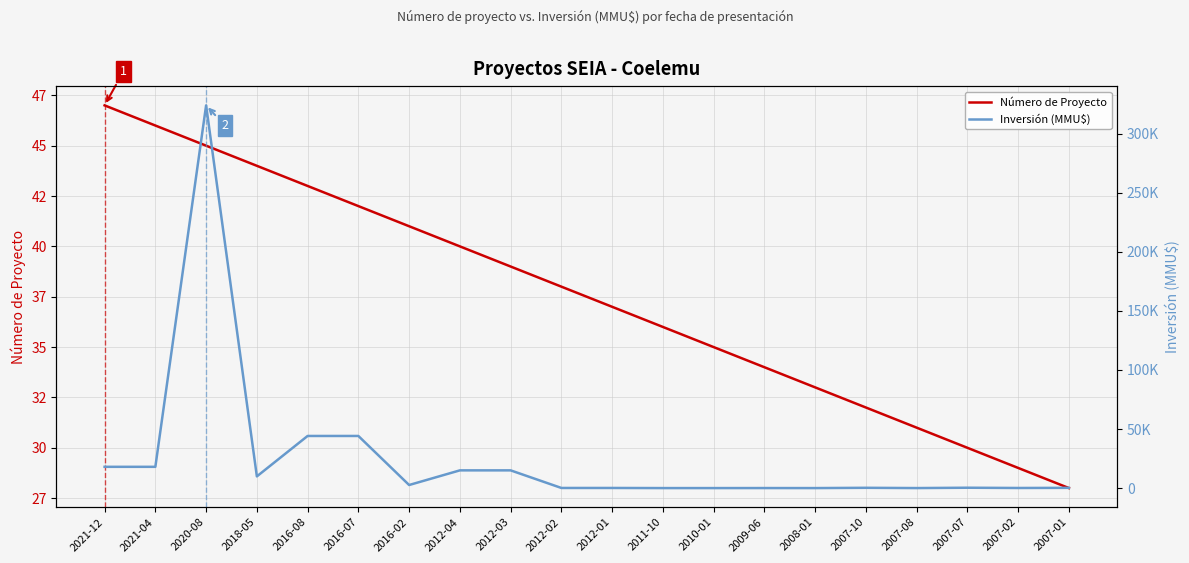

At 2007-10, list the series in order from largest to smallest.

Inversión (MMU$), Número de Proyecto